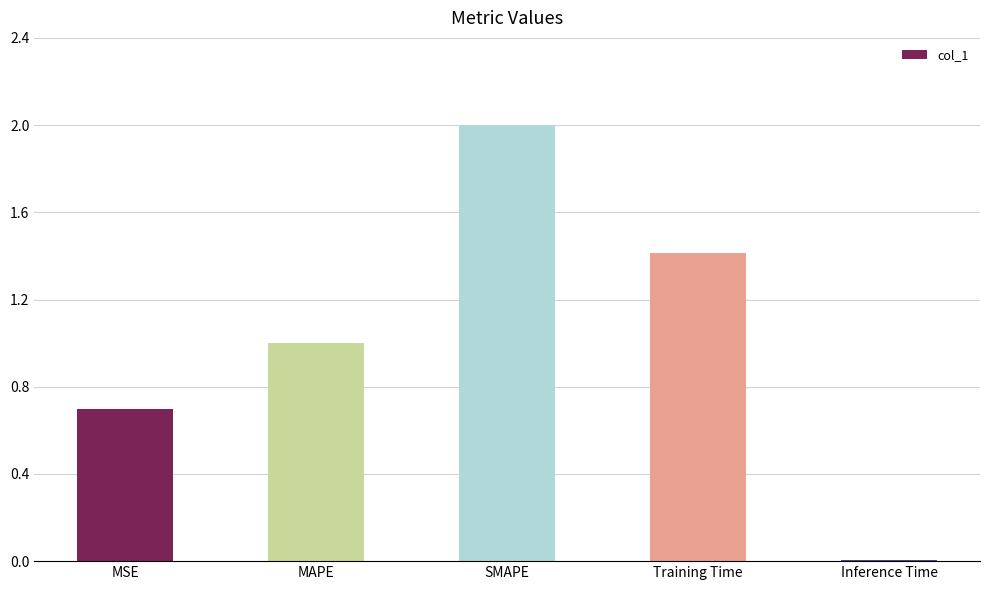

What is the difference between the maximum and minimum values?

2.0